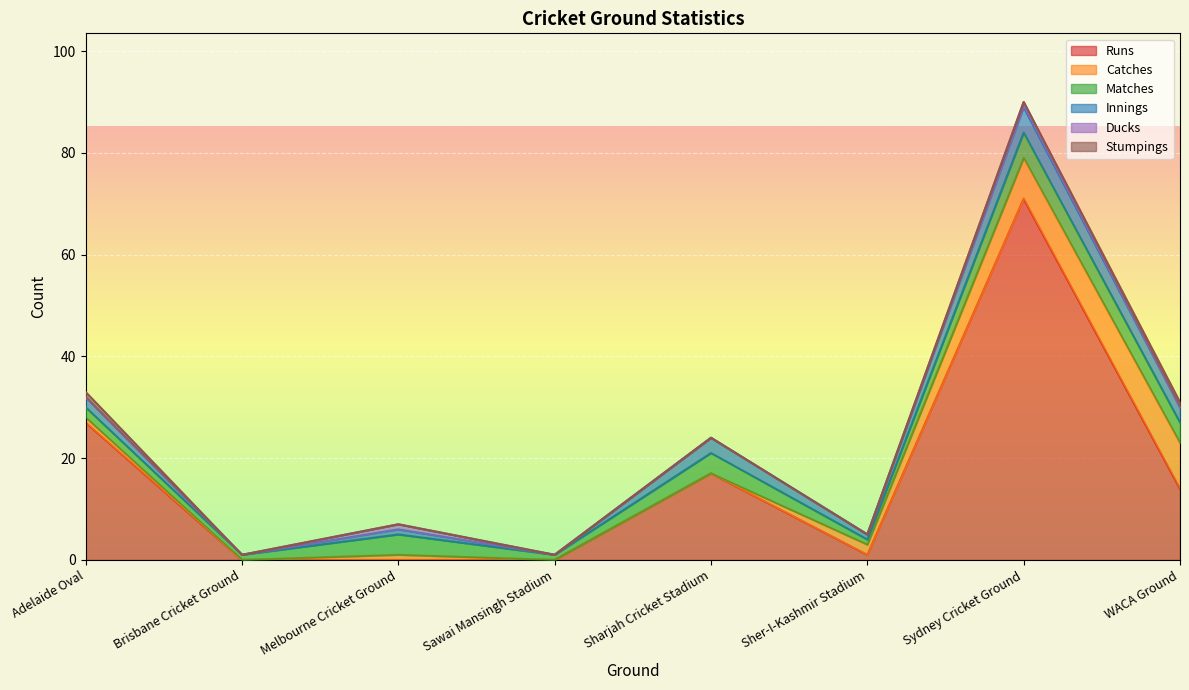

Between Melbourne Cricket Ground and Sher-I-Kashmir Stadium, which series saw the biggest shift?

Matches